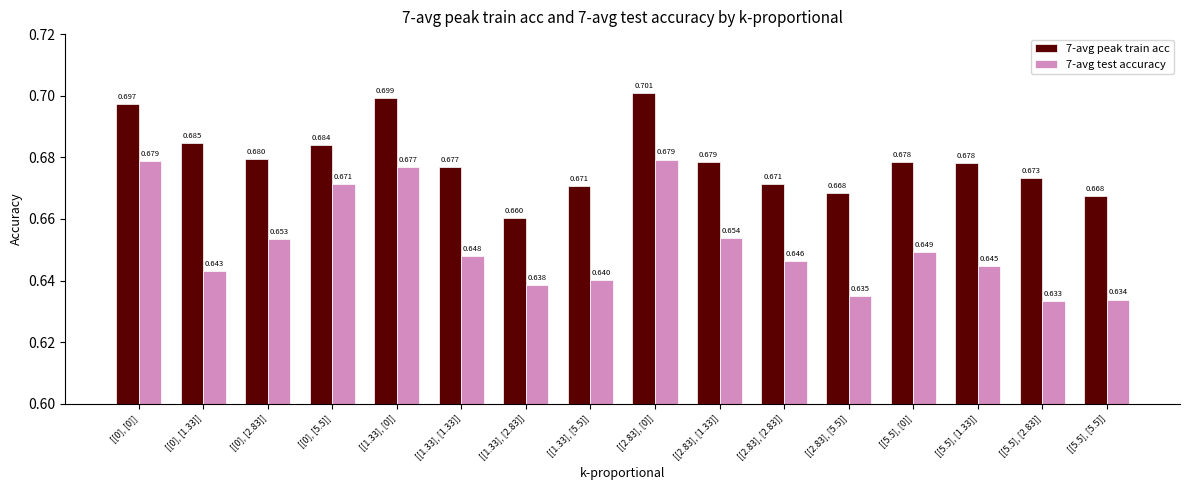

Is the value of 7-avg peak train acc at [[2.83], [1.33]] greater than the value of 7-avg test accuracy at [[5.5], [2.83]]?

Yes